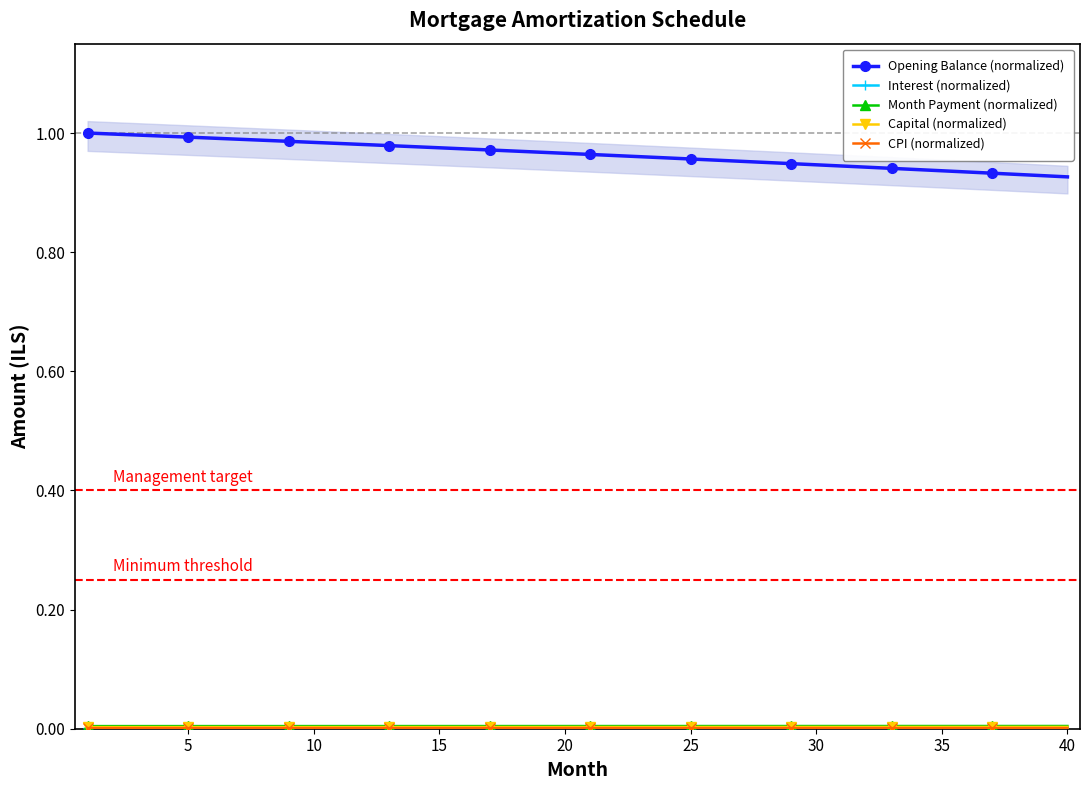

Does the chart have visible grid lines?

No